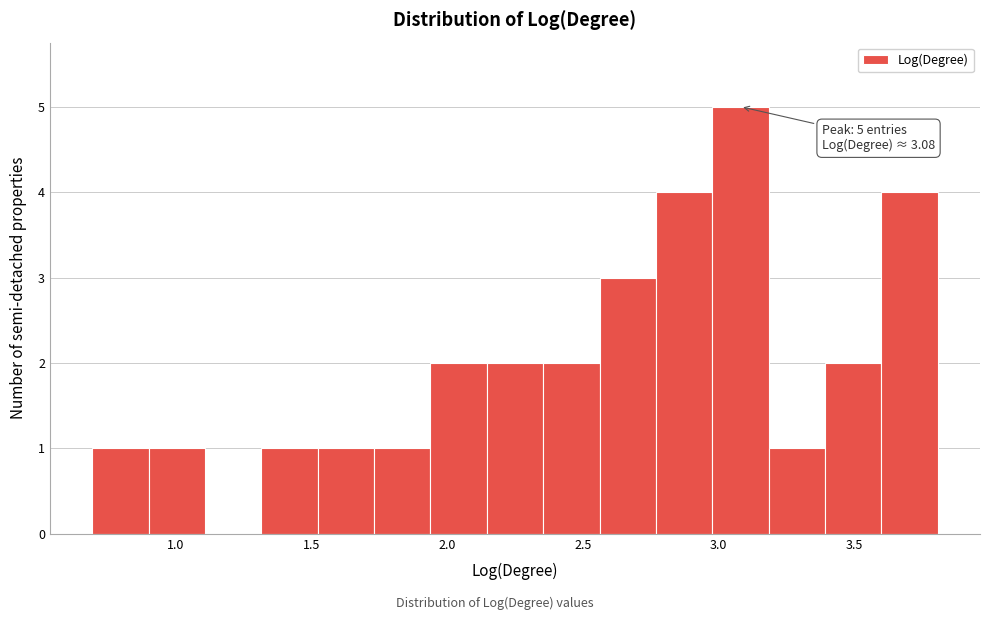

Over which range of the x-axis is the bar tallest?

3.00 to 3.20